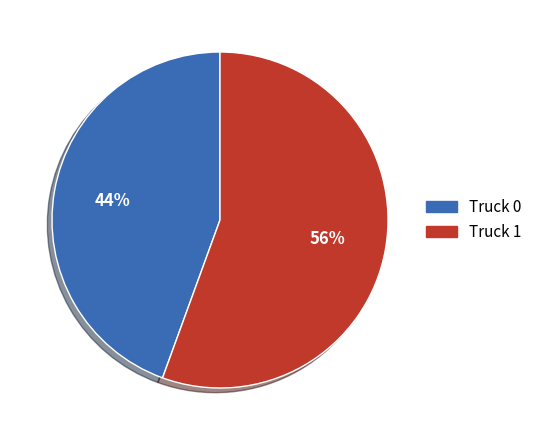

Rank the categories by value from lowest to highest.

Truck 0, Truck 1